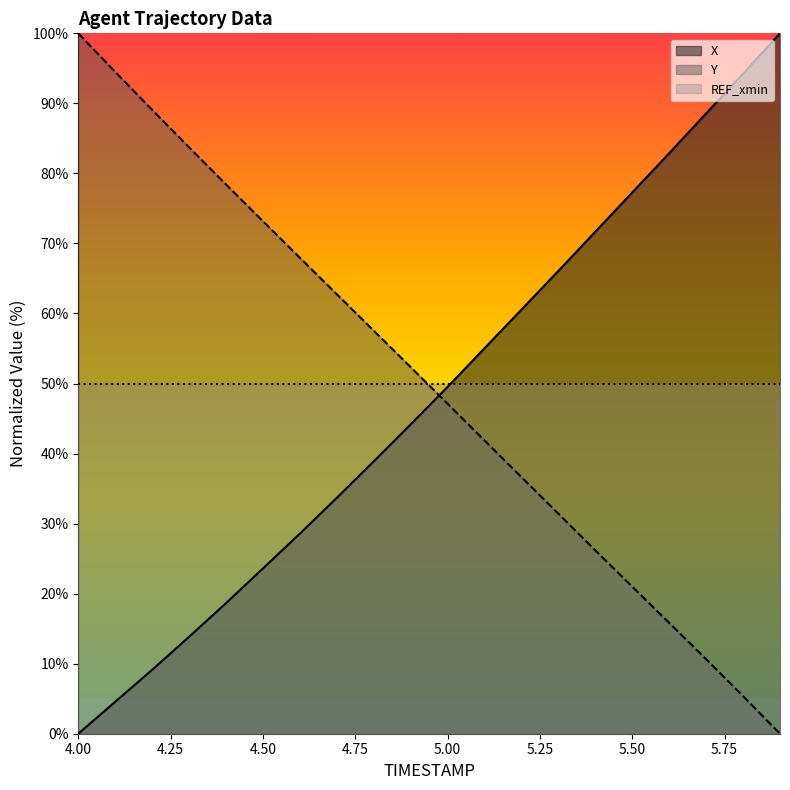

Which series changed the most between 4.4 and 5.5?

X